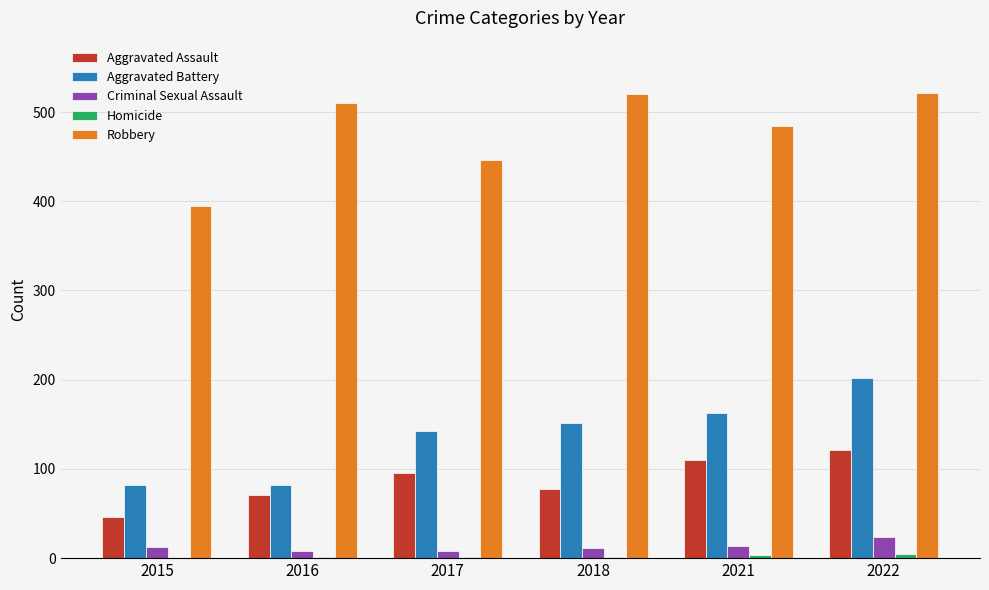

What is the sum of all Criminal Sexual Assault values?

77